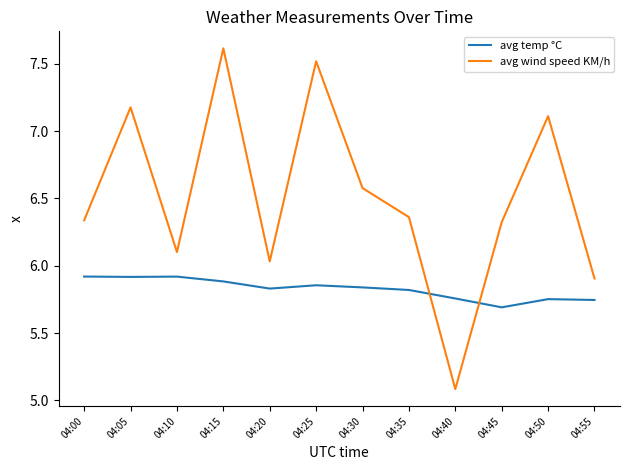

Is it true that avg temp °C equals 5.7 at 04:55?

True